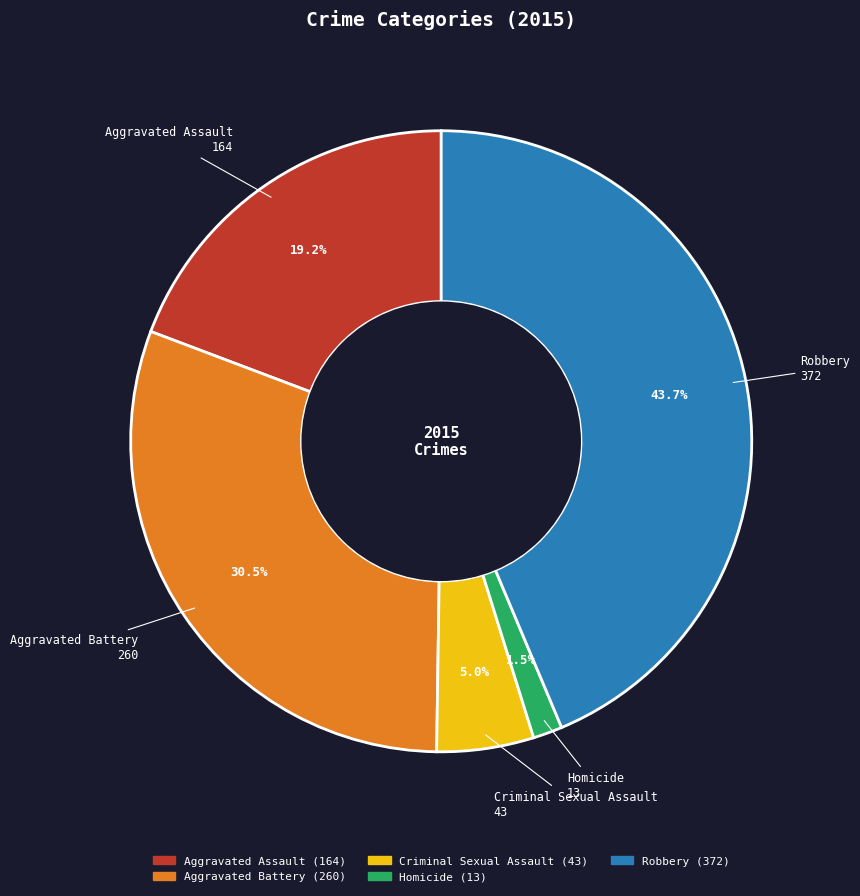

Which category has the smallest portion of the pie?

Homicide